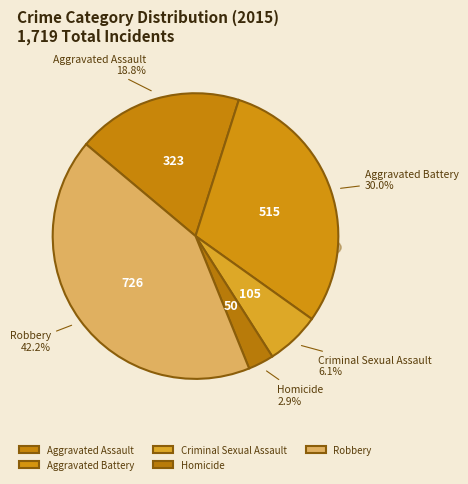

How many slices are in this pie chart?

5